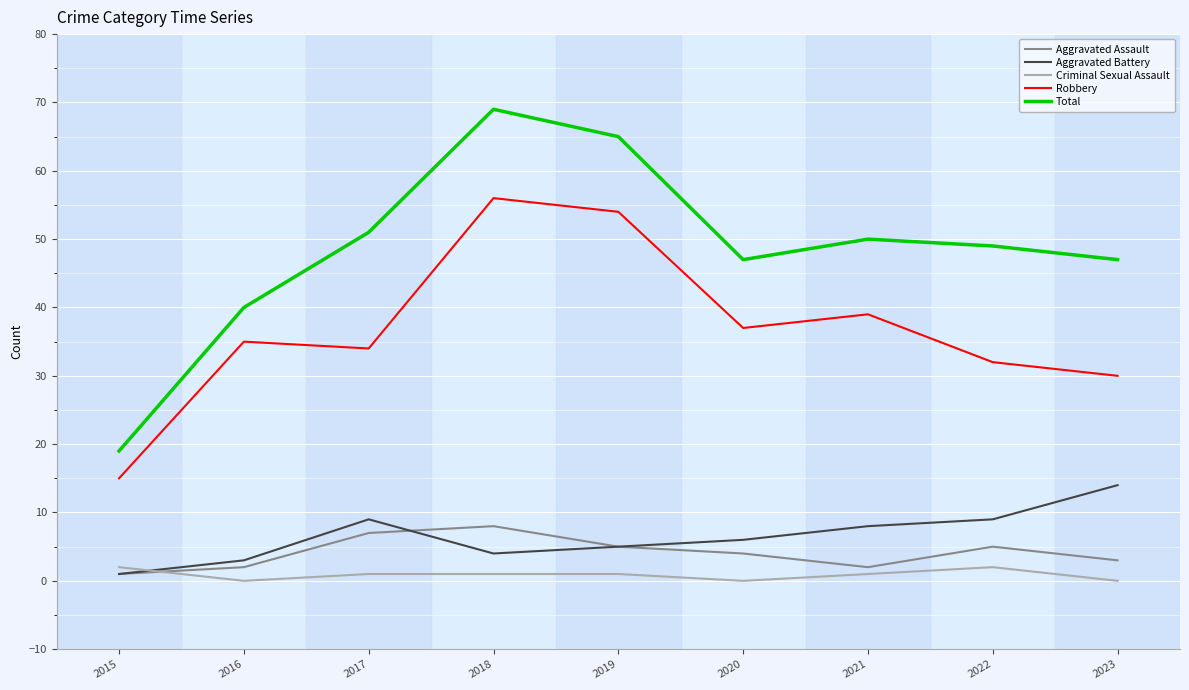

Is this an area chart (filled region under the line)?

No